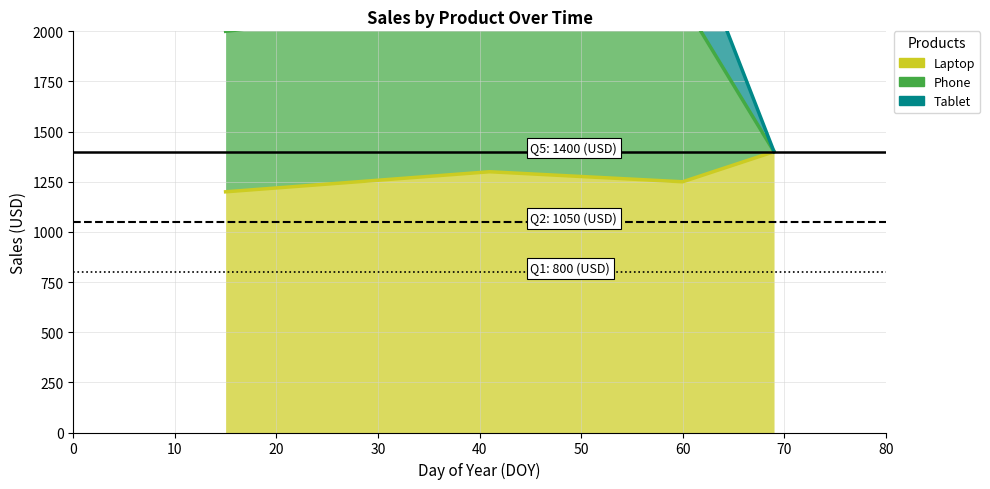

Rank the series by their average value, from lowest to highest.

Laptop, Tablet, Phone